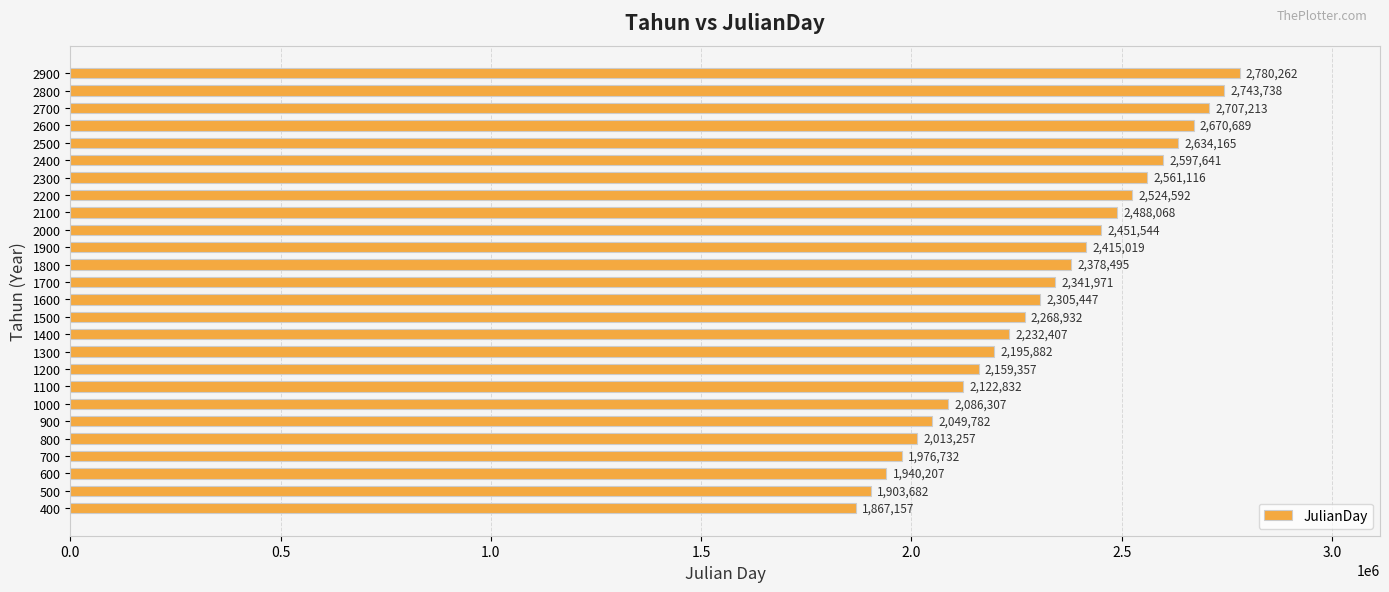

What is the sum of all values?

60416494